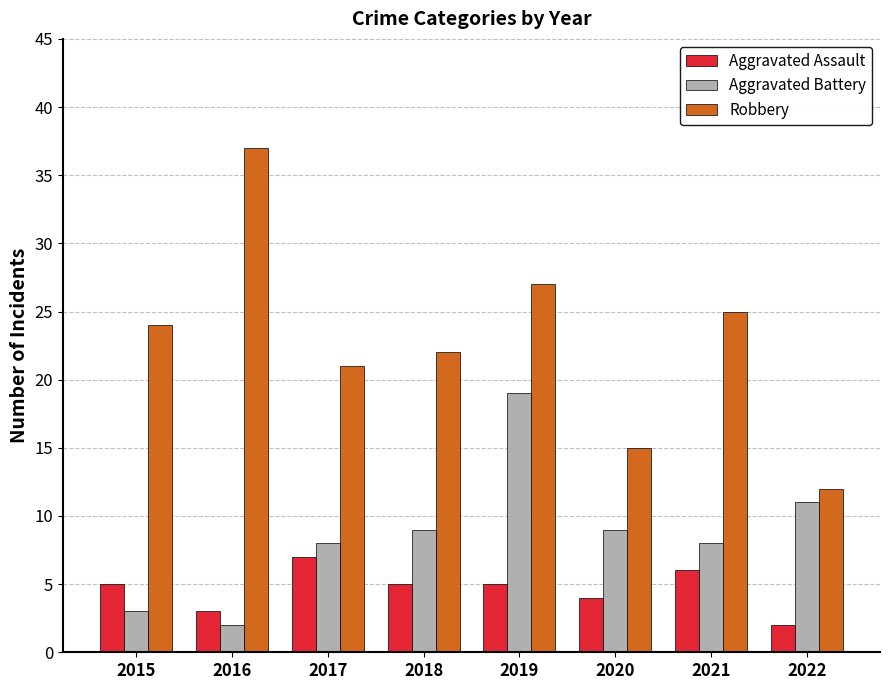

Is the value of Aggravated Assault at 2015 greater than the value of Aggravated Battery at 2018?

No